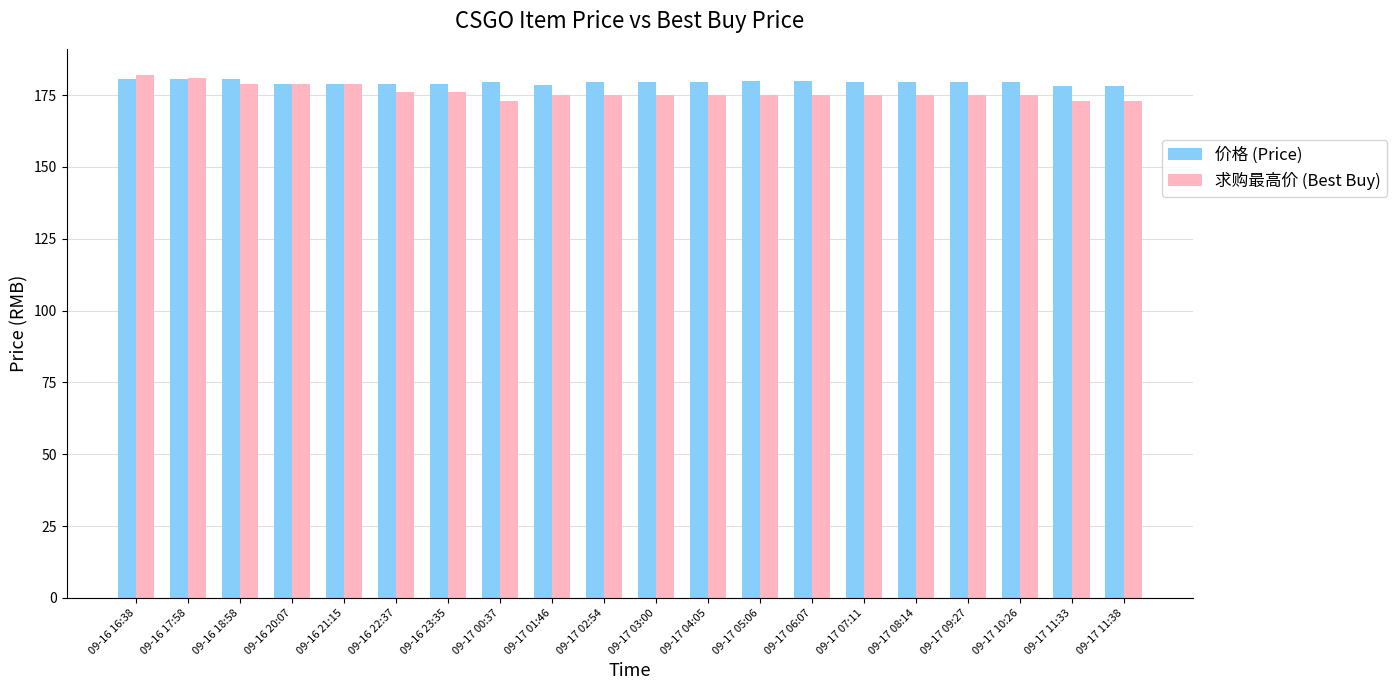

Does the chart contain stacked bars?

No